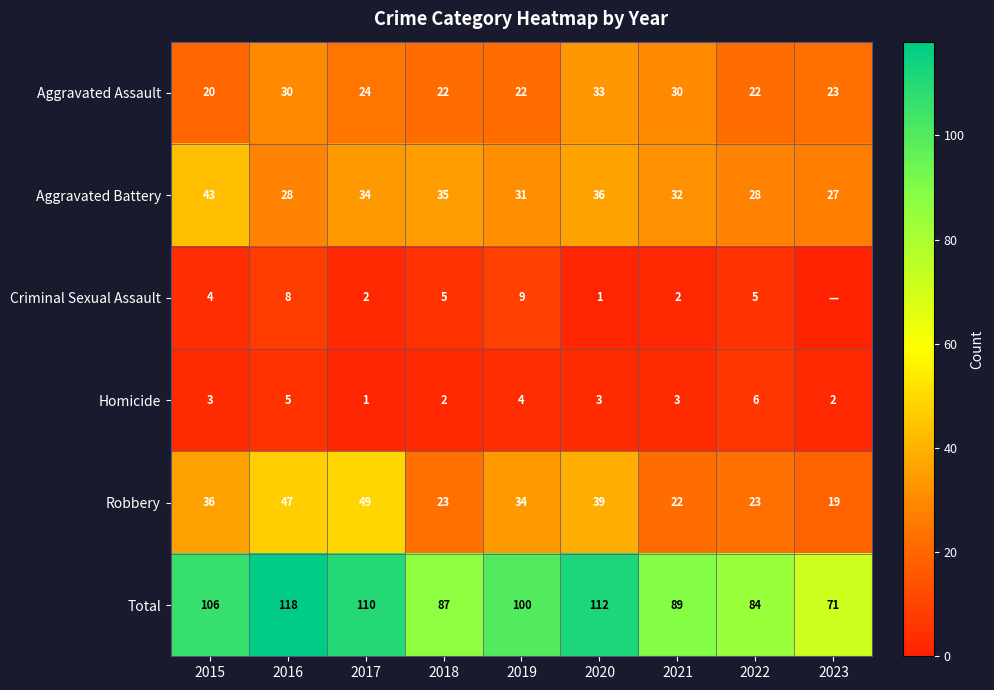

Is the value of Homicide at 2017 greater than the value of Total at 2017?

No